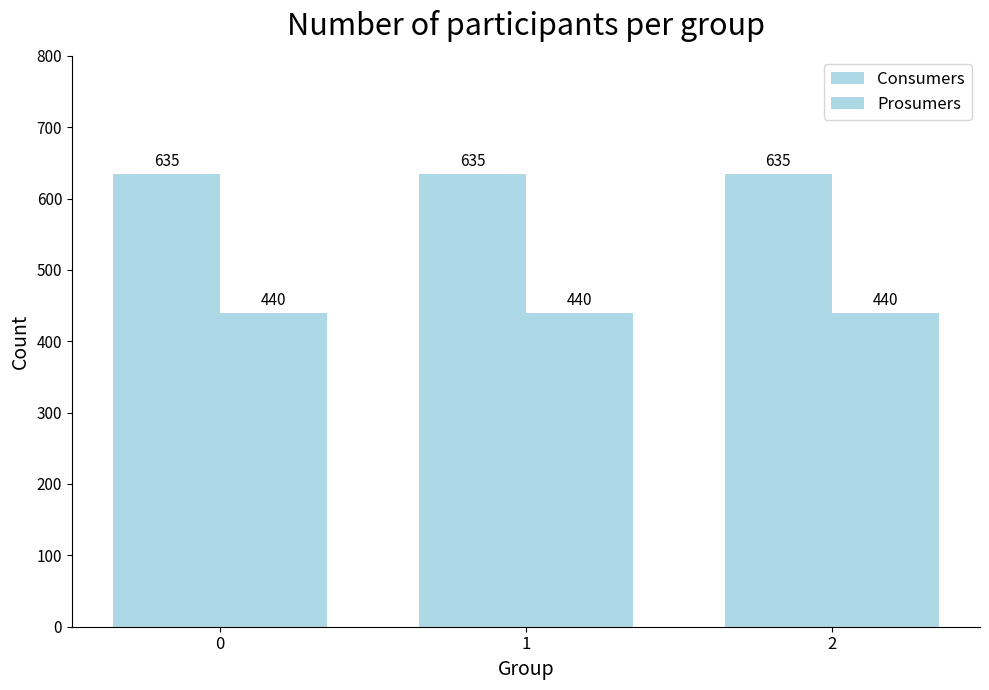

How many categories are shown in the chart?

3